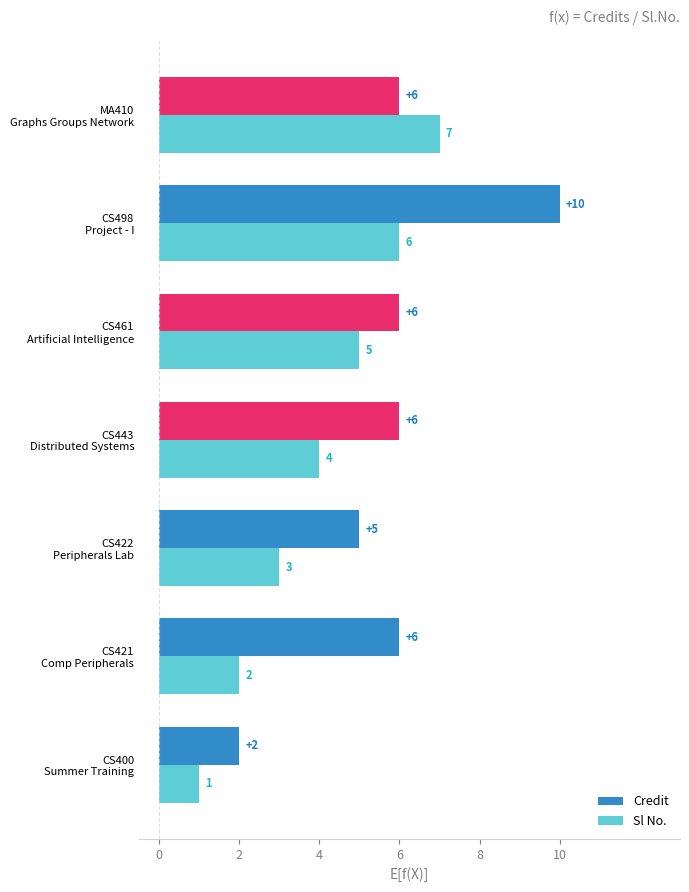

List the series in order of their overall mean, lowest first.

Sl No., Credit